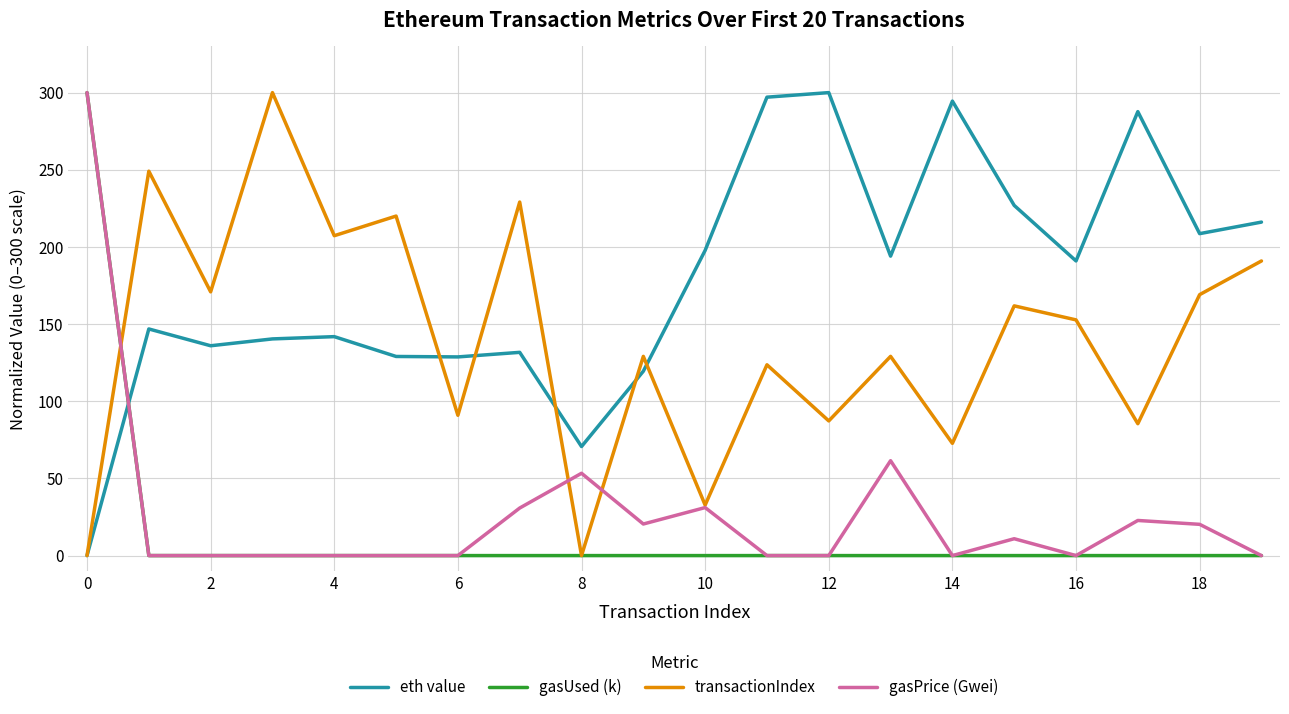

How many interior local valleys does the eth value series have?

6